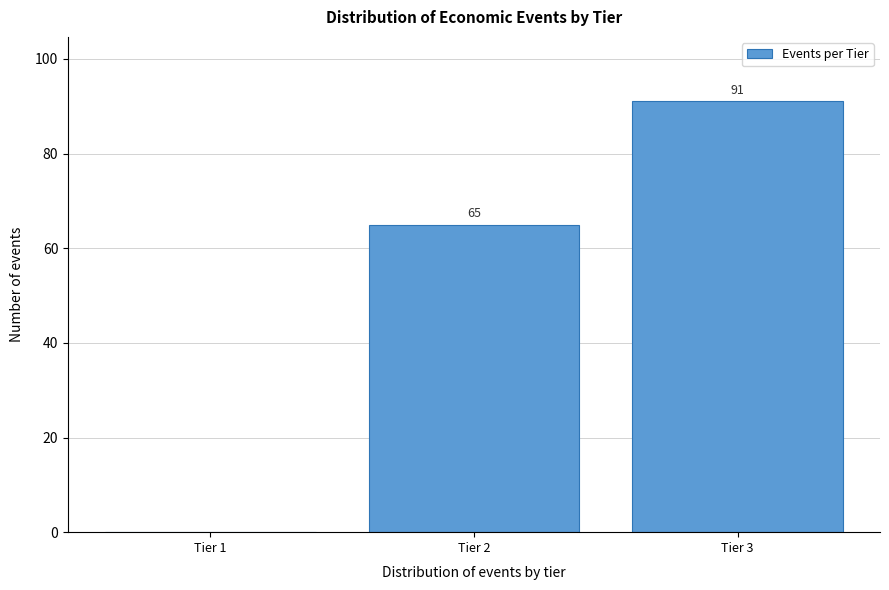

Reading left to right, extract all data points from this chart.

Tier 1=0	Tier 2=65	Tier 3=91